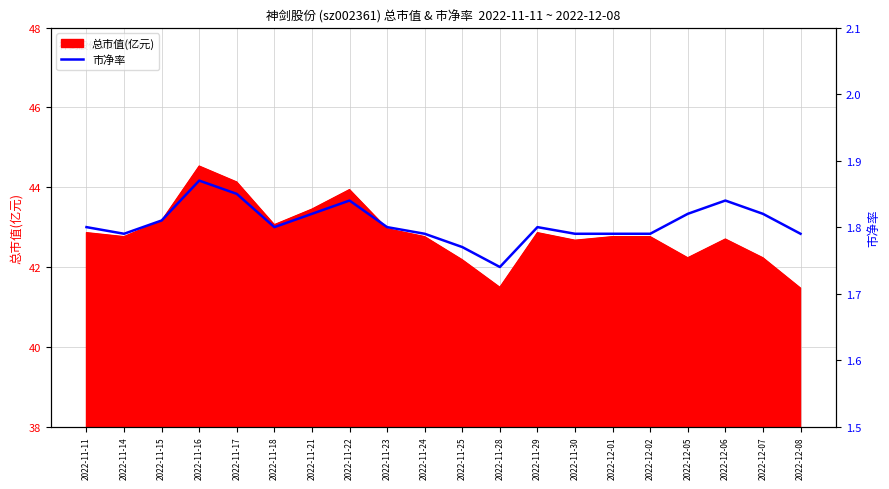

True or false: there are more than 0 points higher than both neighbors.

True